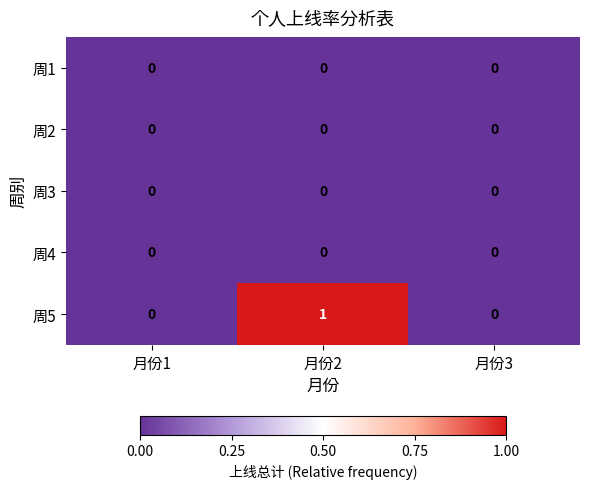

Reading left to right, extract all data points from this chart.

周1: 月份1=0	月份2=0	月份3=0
周2: 月份1=0	月份2=0	月份3=0
周3: 月份1=0	月份2=0	月份3=0
周4: 月份1=0	月份2=0	月份3=0
周5: 月份1=0	月份2=1	月份3=0